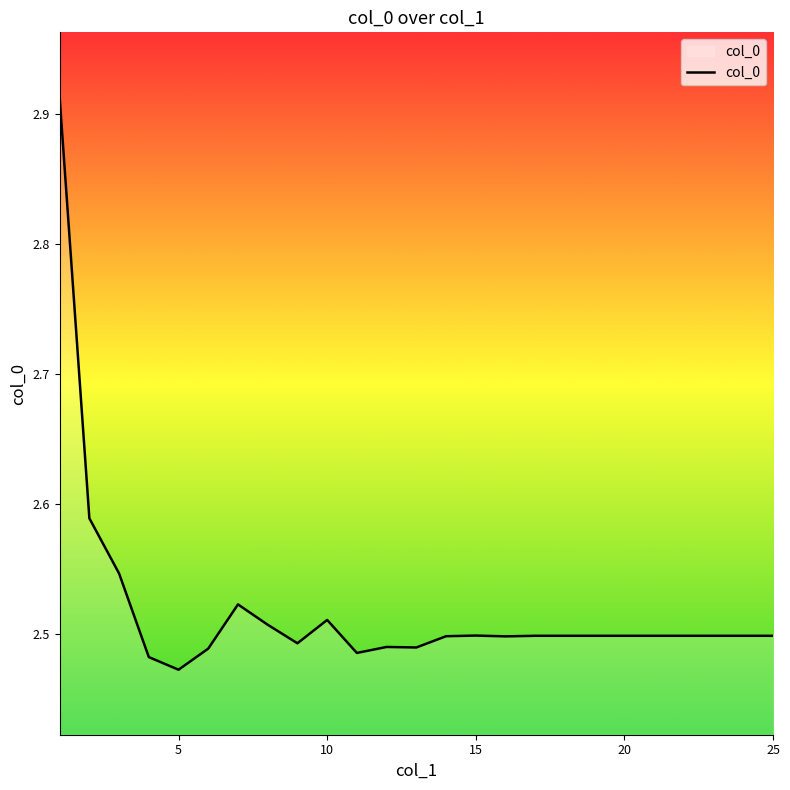

What is the difference between the maximum and minimum values?

0.4